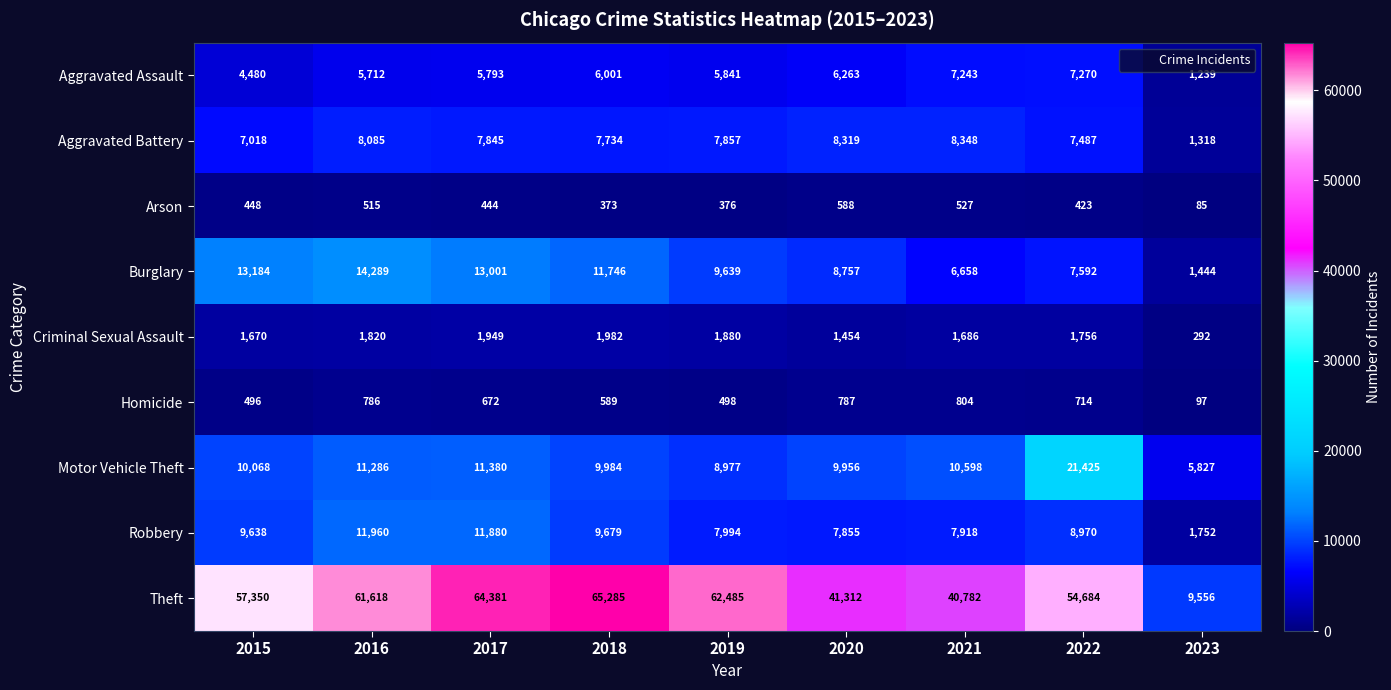

What is the maximum value shown in the chart?

65285